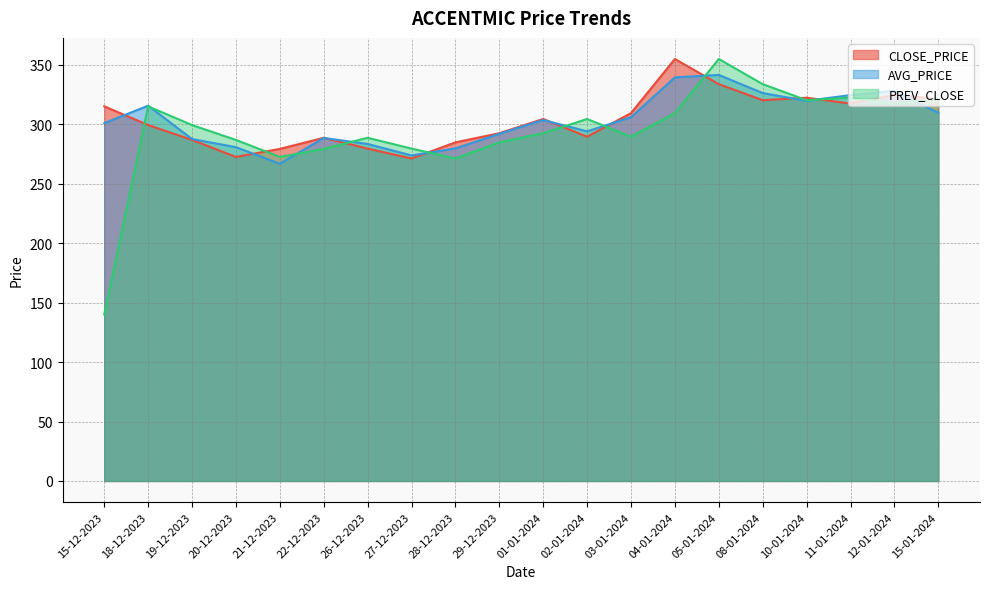

Is the value of CLOSE_PRICE at 27-12-2023 greater than the value of PREV_CLOSE at 19-12-2023?

No